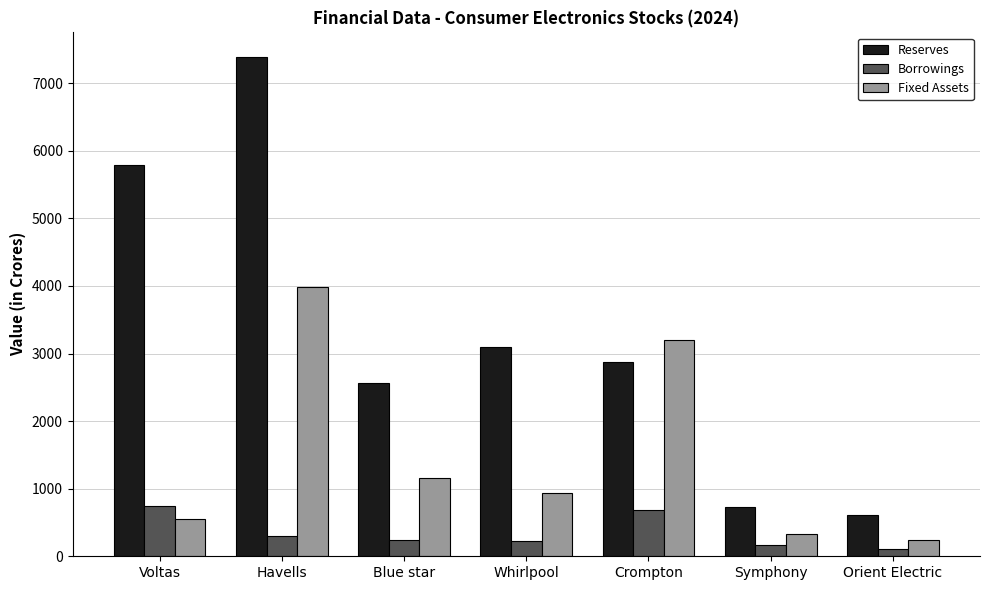

What is the difference between the second highest and minimum values in the Borrowings series?

571